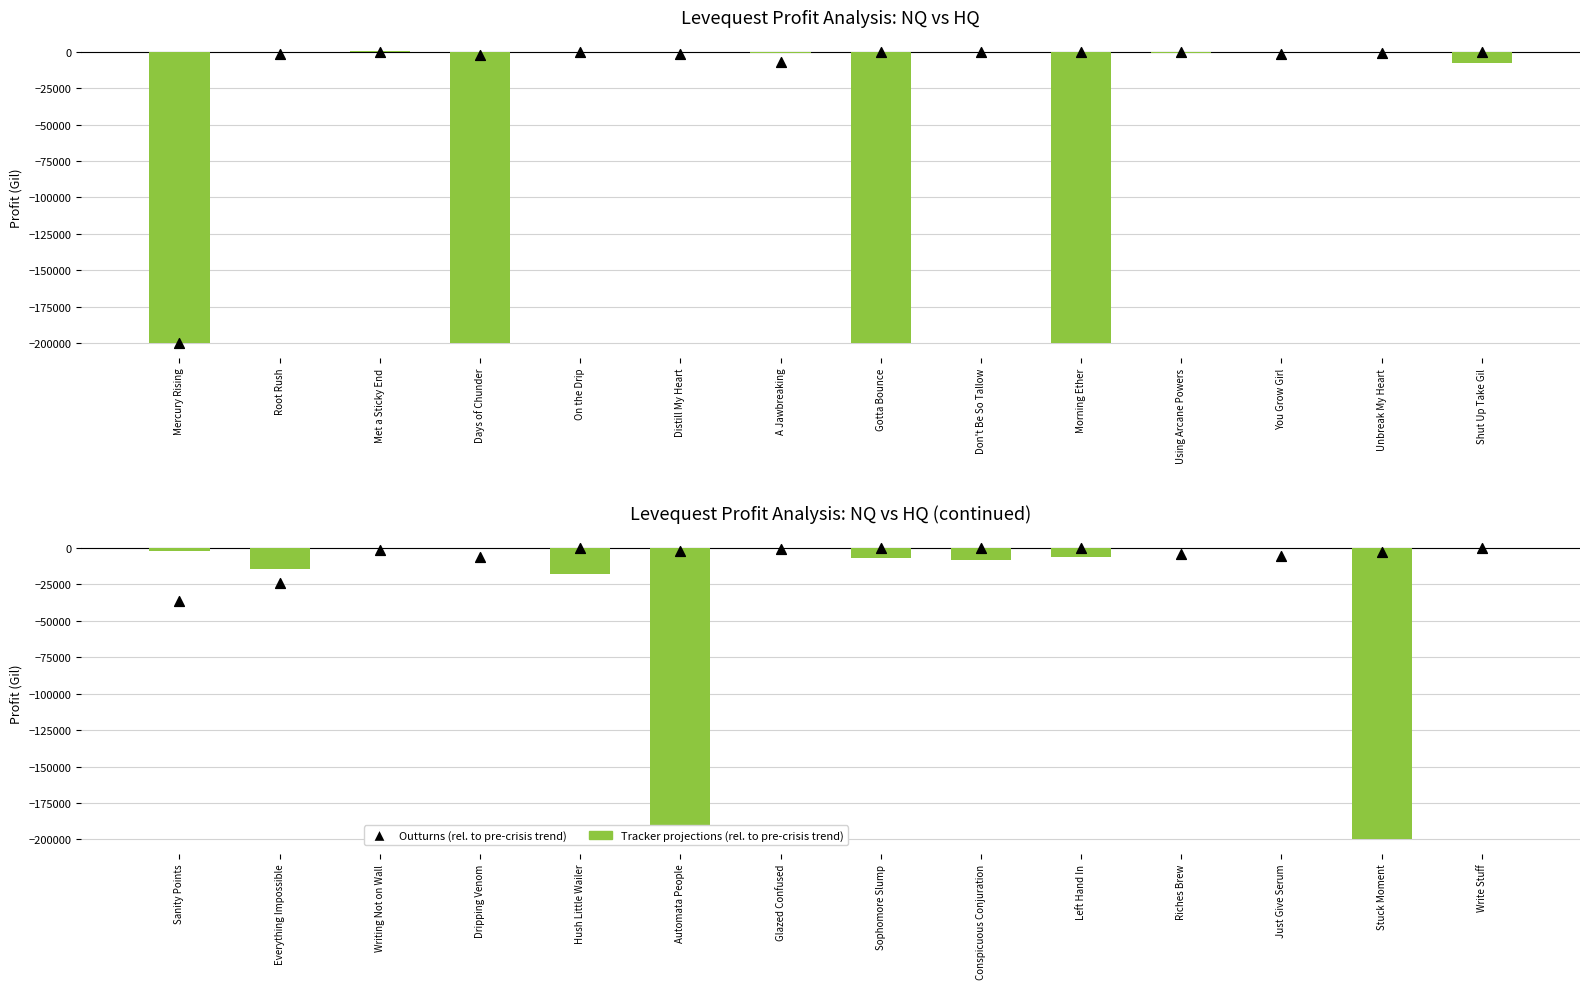

Which series reaches the minimum Y coordinate?

Tracker projections (rel. to pre-crisis trend)